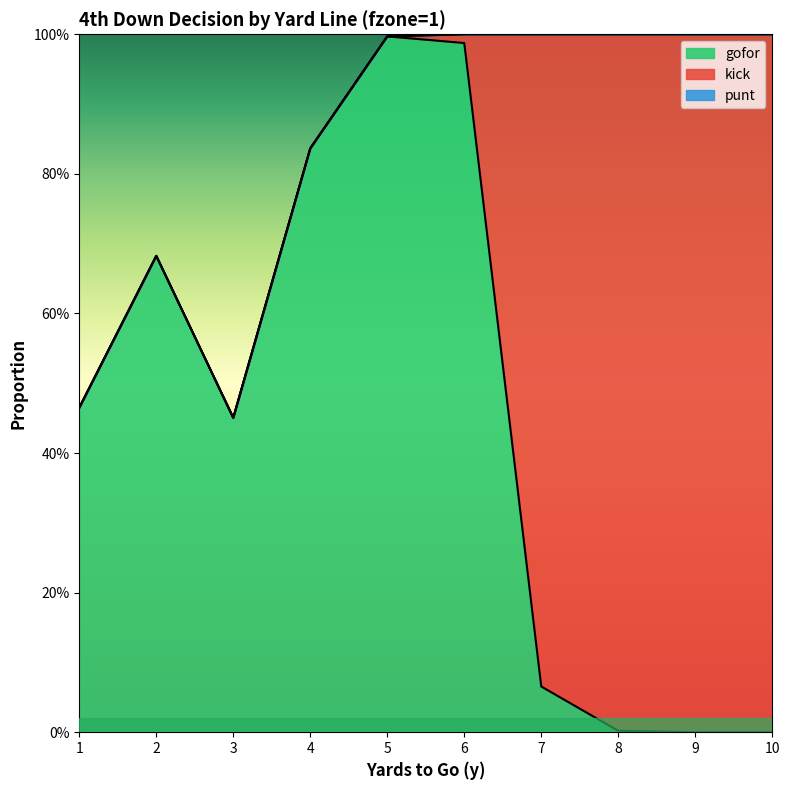

The value of kick at 4 is 0.6. True or false?

False